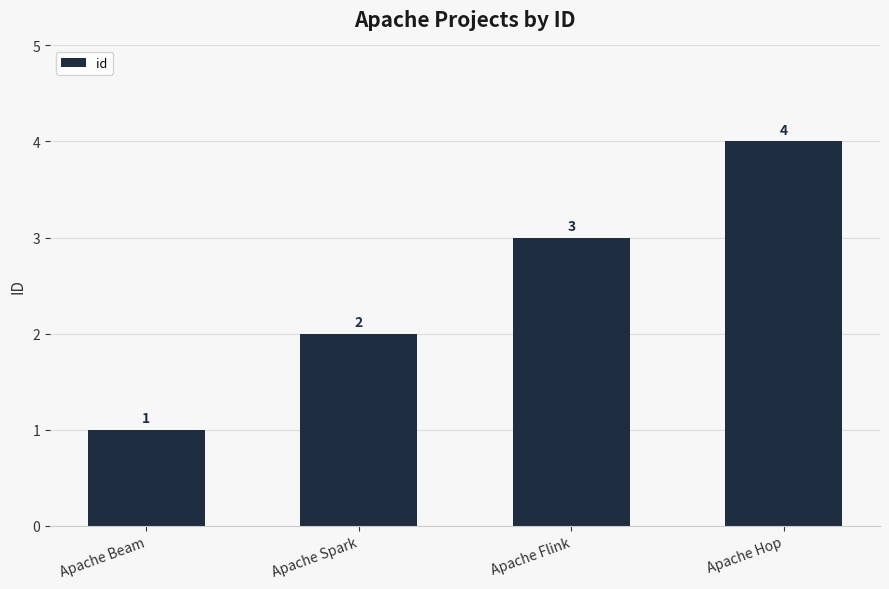

What is the difference between the maximum and minimum values?

3